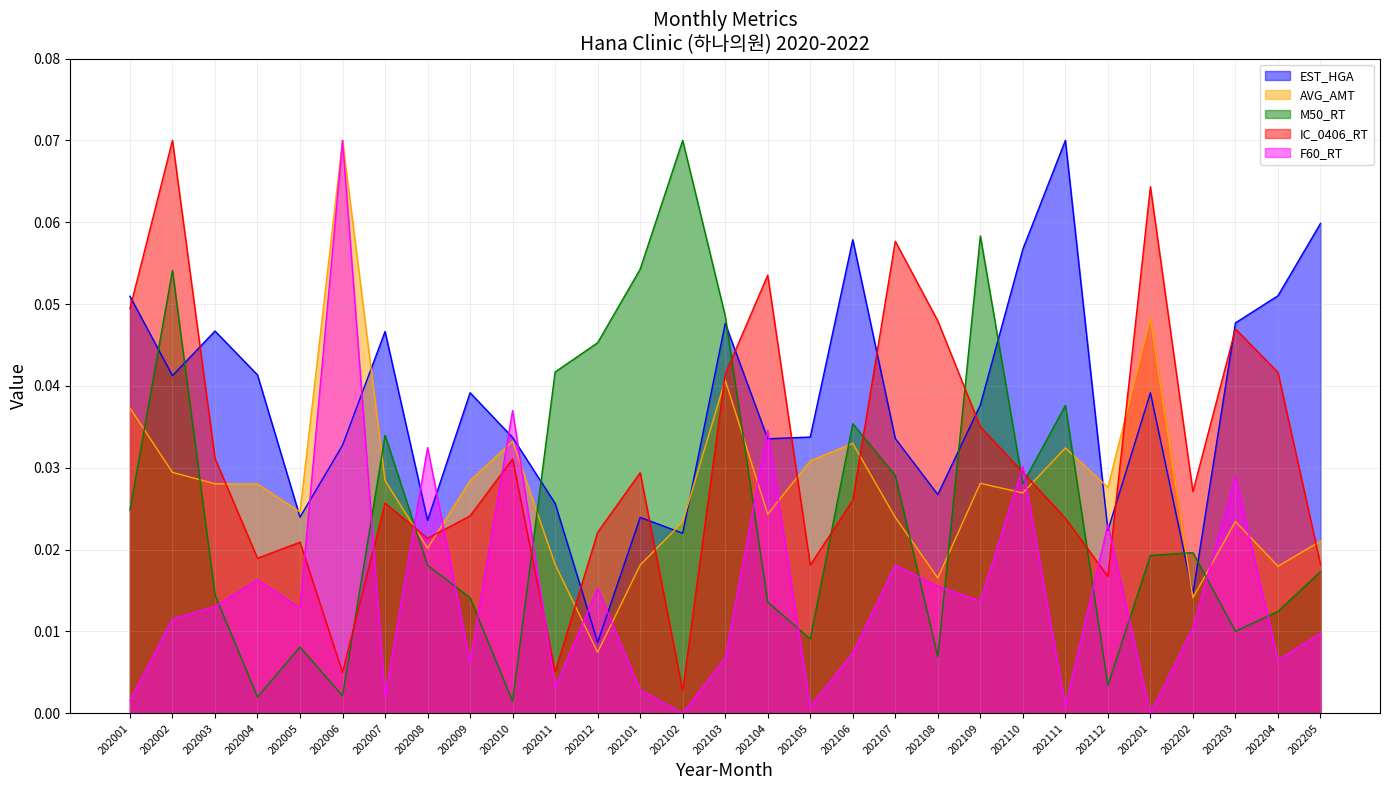

Count the number of data series in this chart.

5